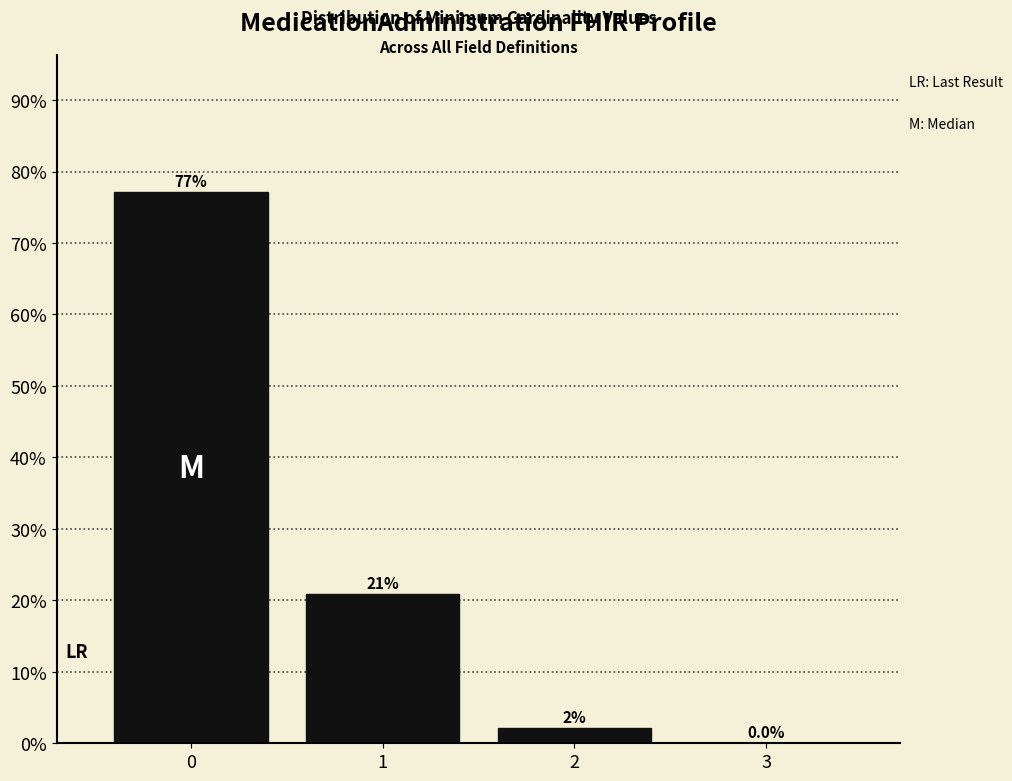

What is the sum of all values?

100.0